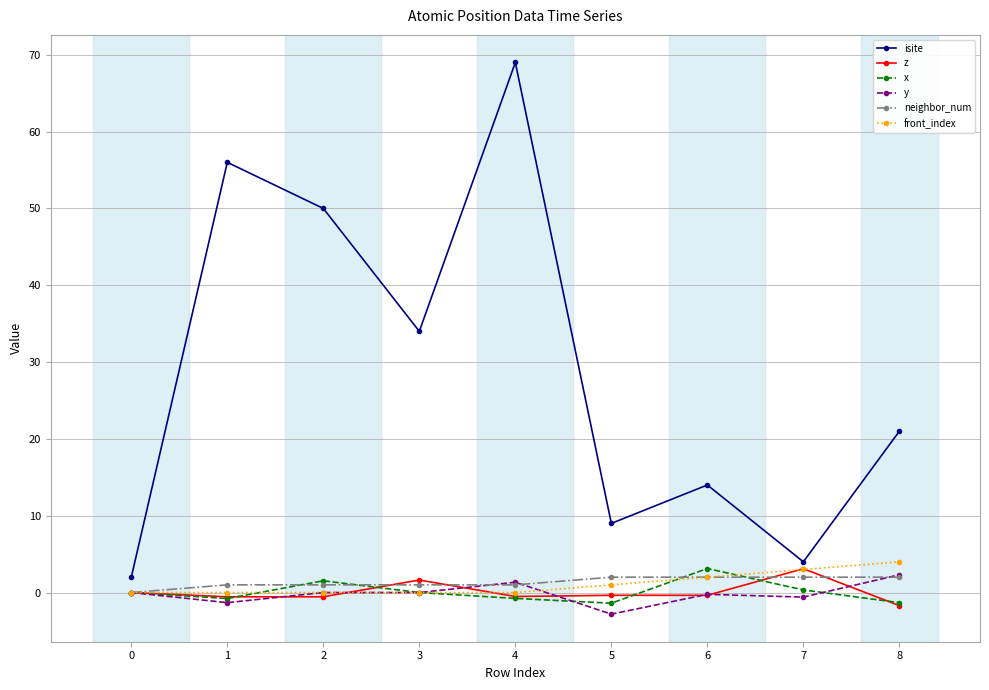

Where is isite nearest to the value 35?

3